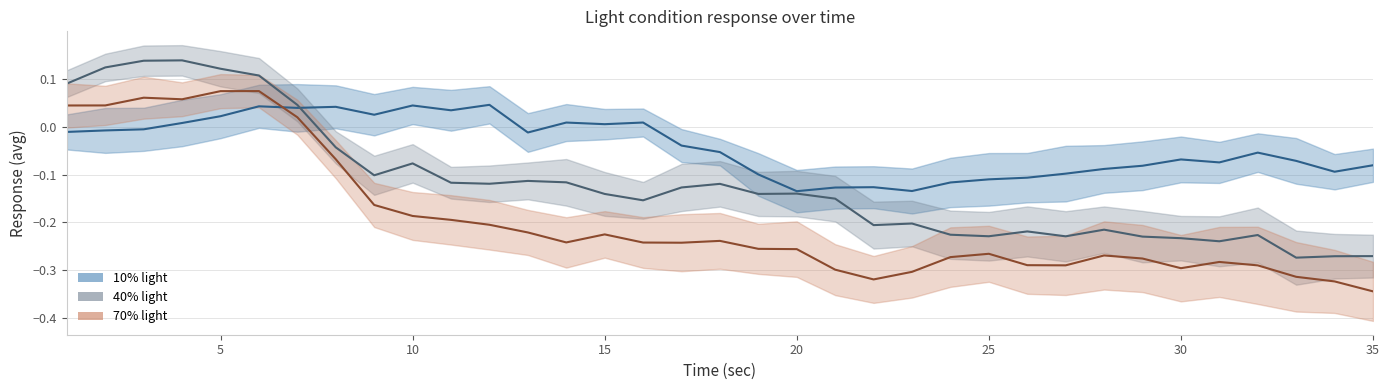

The value of 40pct_avg at 9 is -0.2. True or false?

False